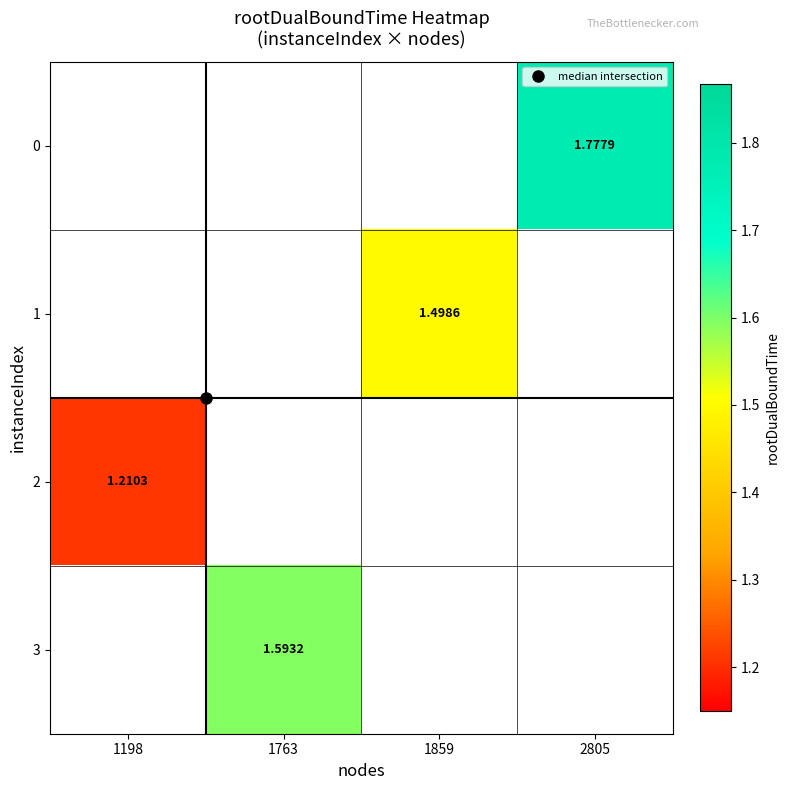

Which label corresponds to the largest value in the chart?

2805